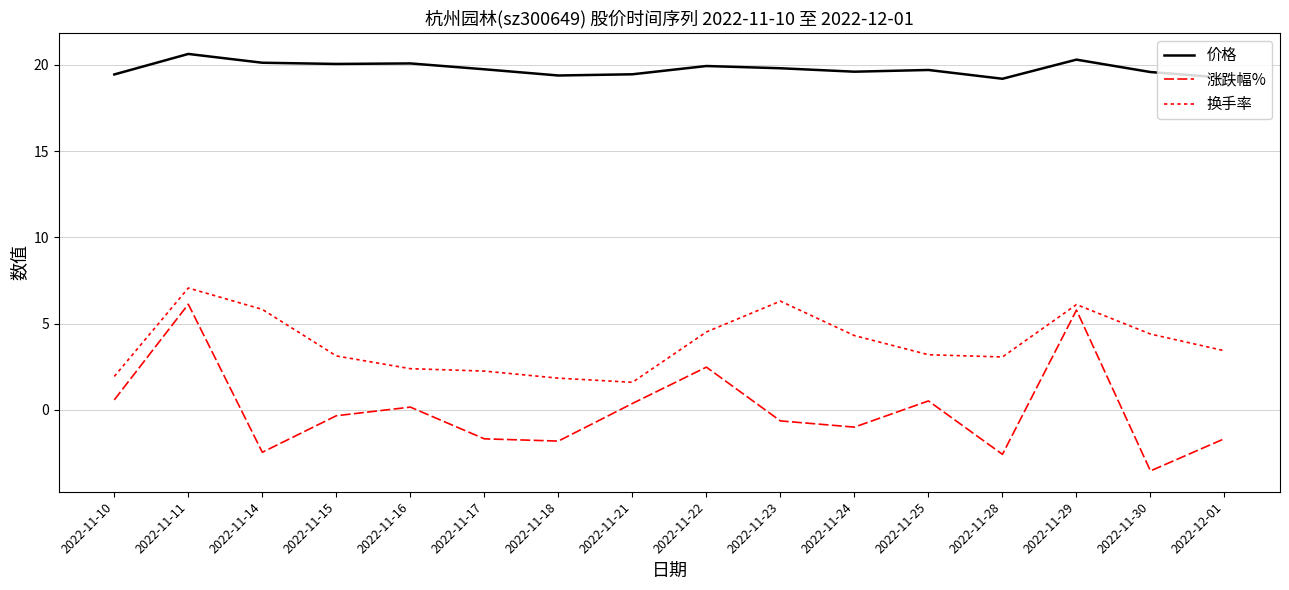

Reading right to left, transcribe all the data shown in this chart.

价格: 2022-12-01=19.3	2022-11-30=19.6	2022-11-29=20.3	2022-11-28=19.2	2022-11-25=19.7	2022-11-24=19.6	2022-11-23=19.8	2022-11-22=19.9	2022-11-21=19.5	2022-11-18=19.4	2022-11-17=19.8	2022-11-16=20.1	2022-11-15=20.1	2022-11-14=20.1	2022-11-11=20.6	2022-11-10=19.4
涨跌幅%: 2022-12-01=-1.7	2022-11-30=-3.5	2022-11-29=5.8	2022-11-28=-2.6	2022-11-25=0.5	2022-11-24=-1.0	2022-11-23=-0.7	2022-11-22=2.5	2022-11-21=0.4	2022-11-18=-1.8	2022-11-17=-1.7	2022-11-16=0.1	2022-11-15=-0.3	2022-11-14=-2.5	2022-11-11=6.1	2022-11-10=0.6
换手率: 2022-12-01=3.4	2022-11-30=4.4	2022-11-29=6.1	2022-11-28=3.1	2022-11-25=3.2	2022-11-24=4.3	2022-11-23=6.3	2022-11-22=4.5	2022-11-21=1.6	2022-11-18=1.8	2022-11-17=2.2	2022-11-16=2.4	2022-11-15=3.1	2022-11-14=5.8	2022-11-11=7.1	2022-11-10=1.9